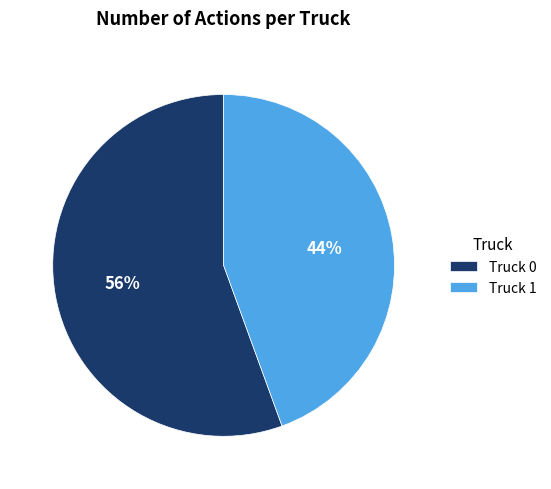

To the nearest percent, what portion does Truck 1 represent?

44%